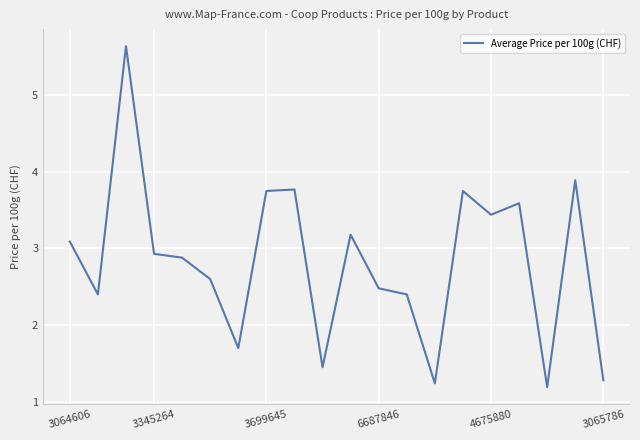

What is the smallest value displayed?

1.2